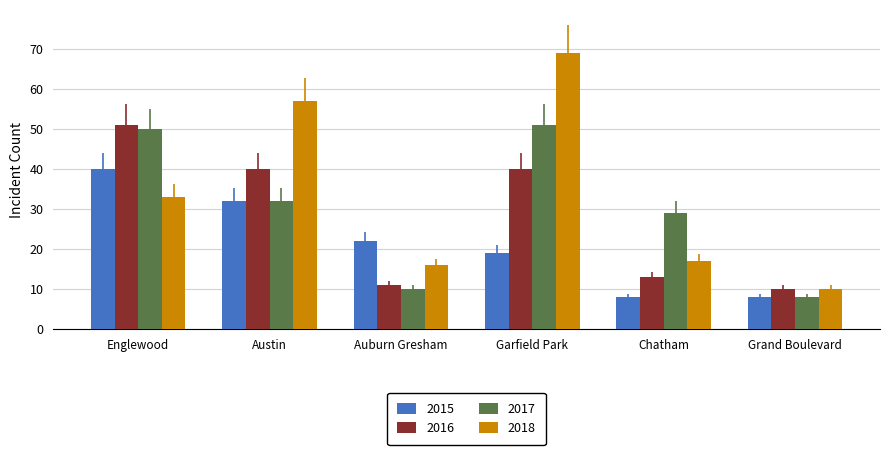

Is the value of 2015 at Auburn Gresham greater than the value of 2016 at Grand Boulevard?

Yes